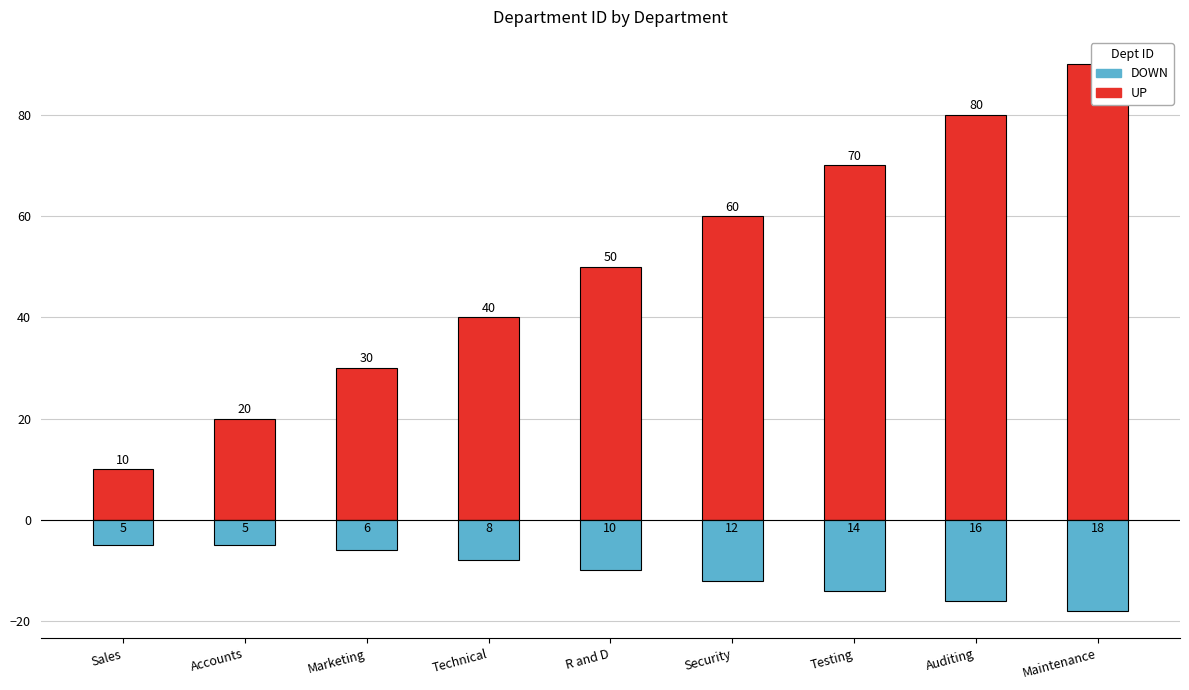

At Technical, list the series in order from largest to smallest.

UP, DOWN